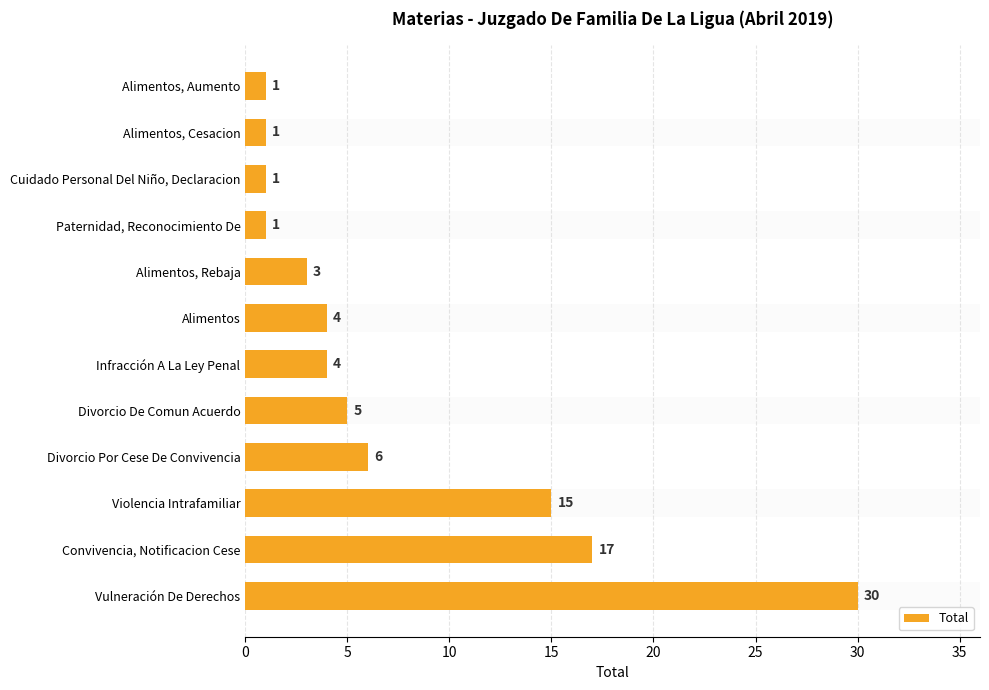

Are the bars horizontal?

Yes